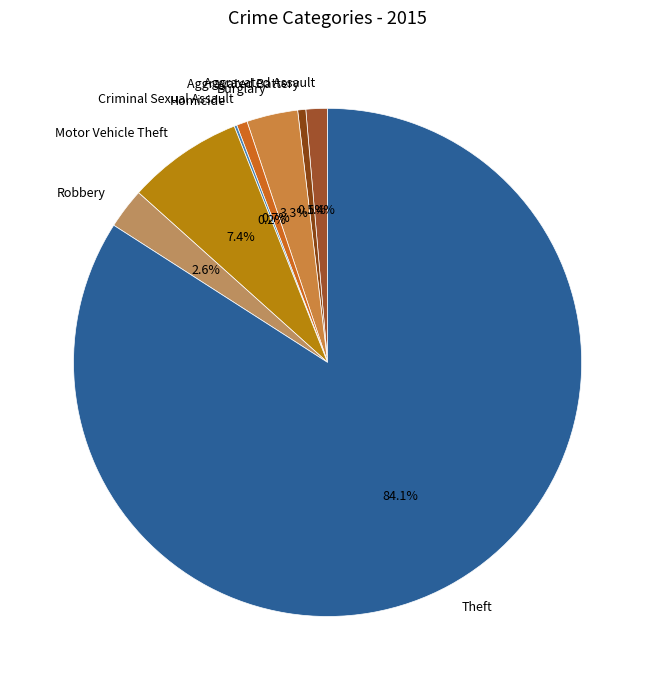

Which has a higher value, Criminal Sexual Assault or Robbery?

Robbery